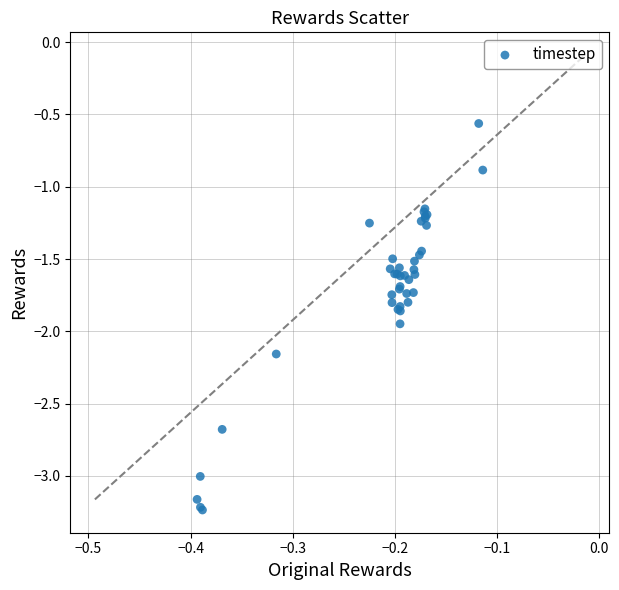

What Y value in the scatter plot is closest to -1?

-0.9